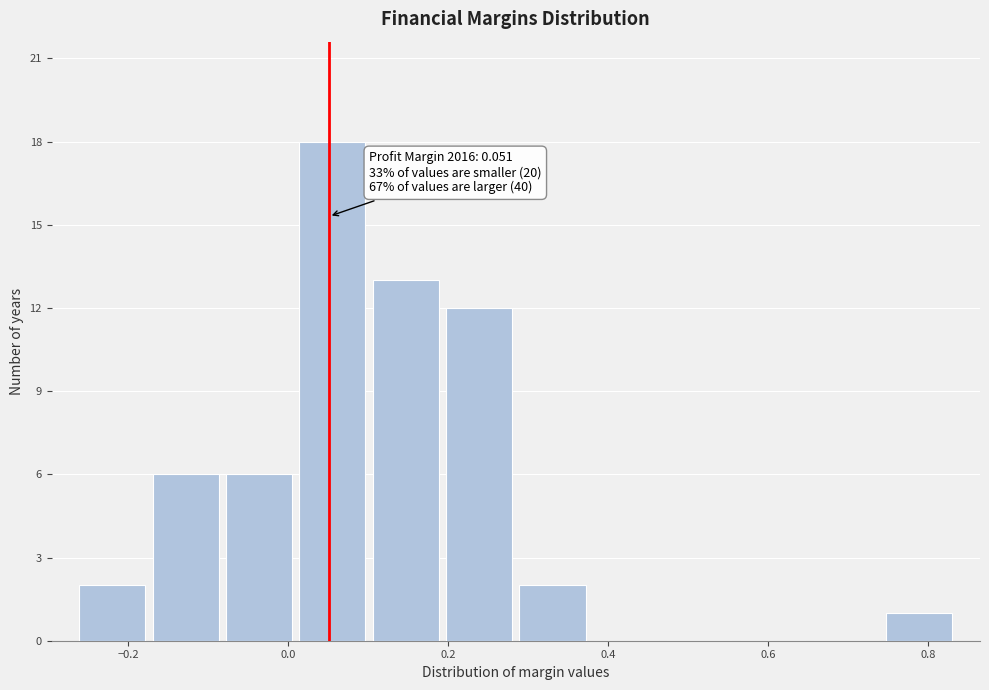

Which range on the x-axis has the tallest bar?

0.00 to 0.10